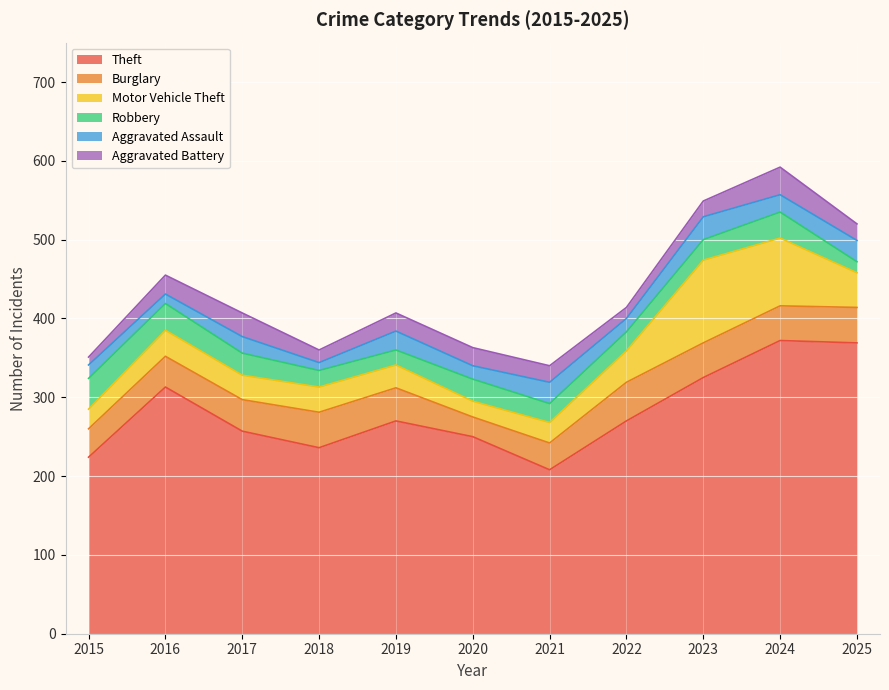

Count the number of data series in this chart.

6